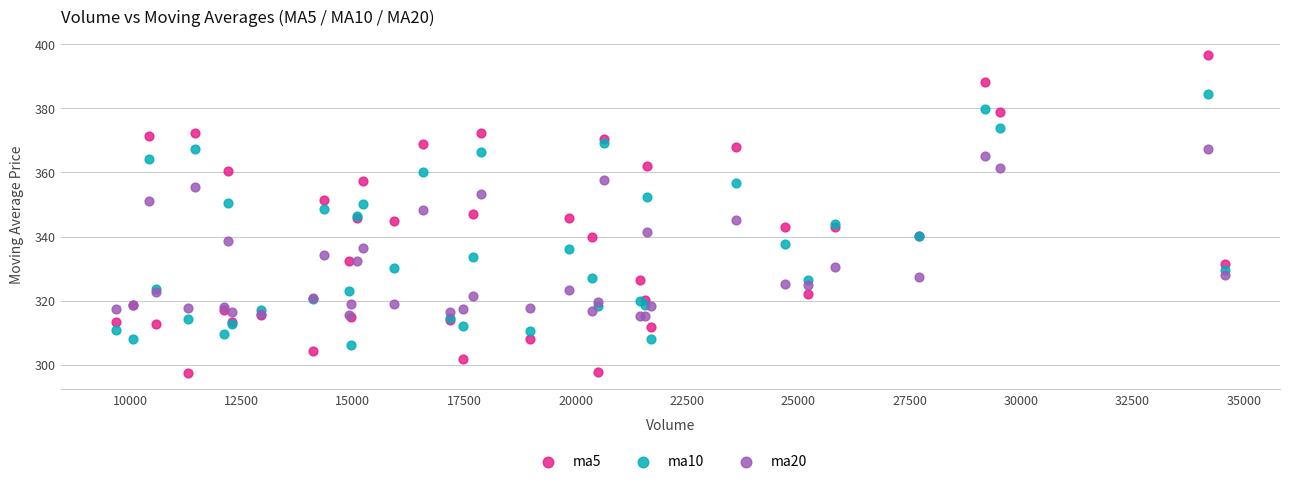

What is the X range (max minus min) for the scatter plot?

24879.2